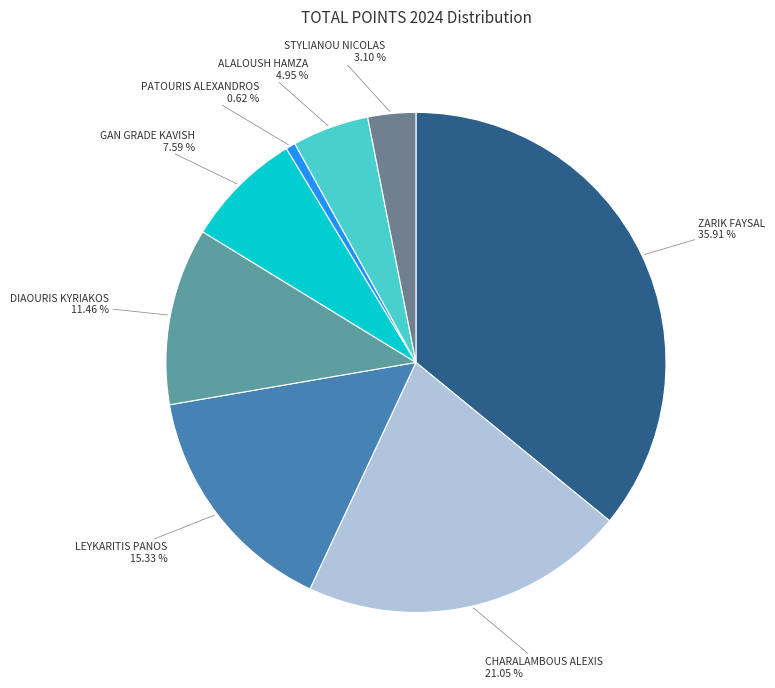

What is the smallest slice in the pie chart?

PATOURIS ALEXANDROS